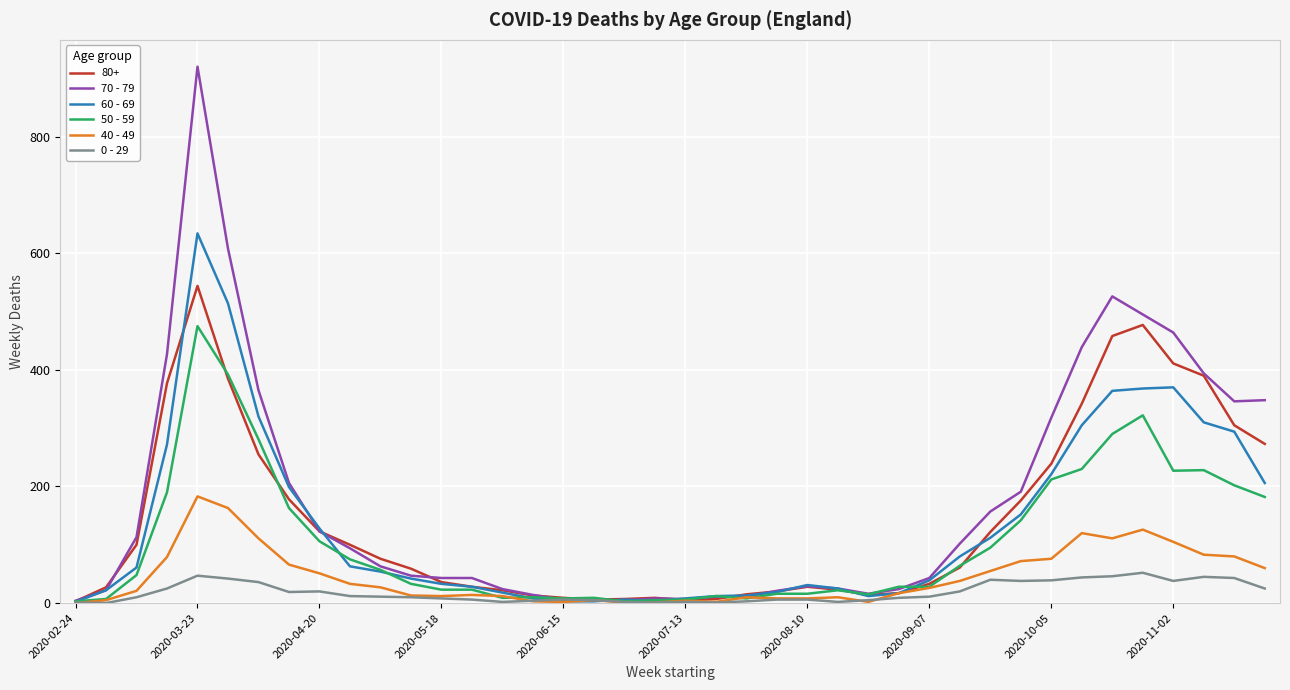

Which series has the widest spread of values?

70 - 79